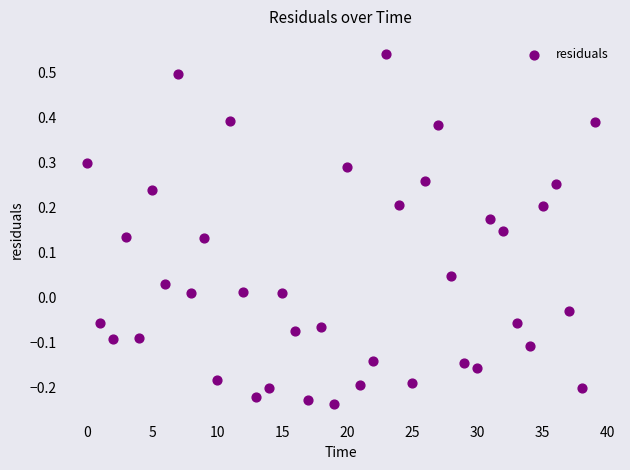

What is the range of Y values (max minus min)?

0.8